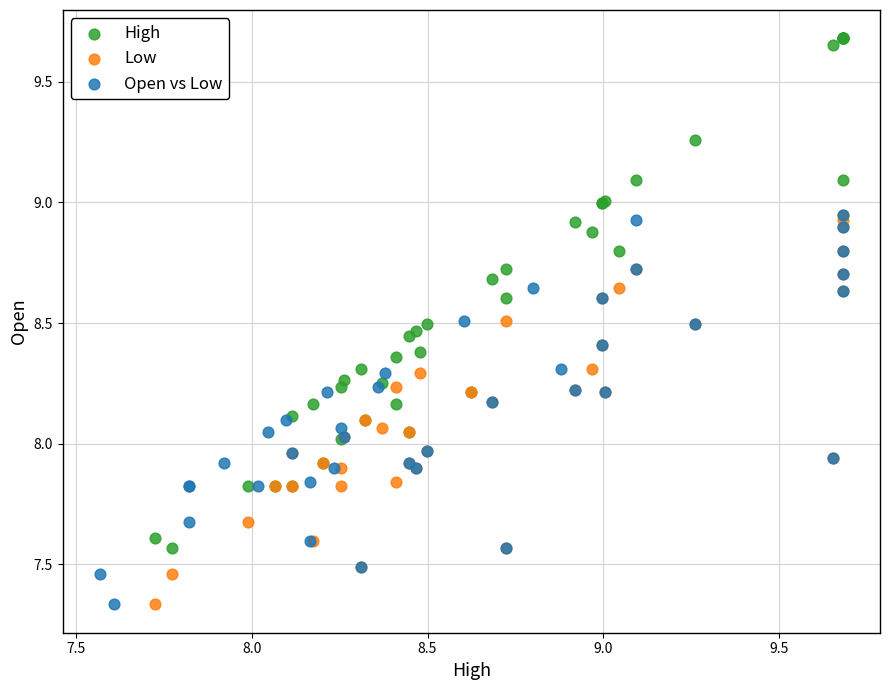

Which series has the widest spread of Y values?

High